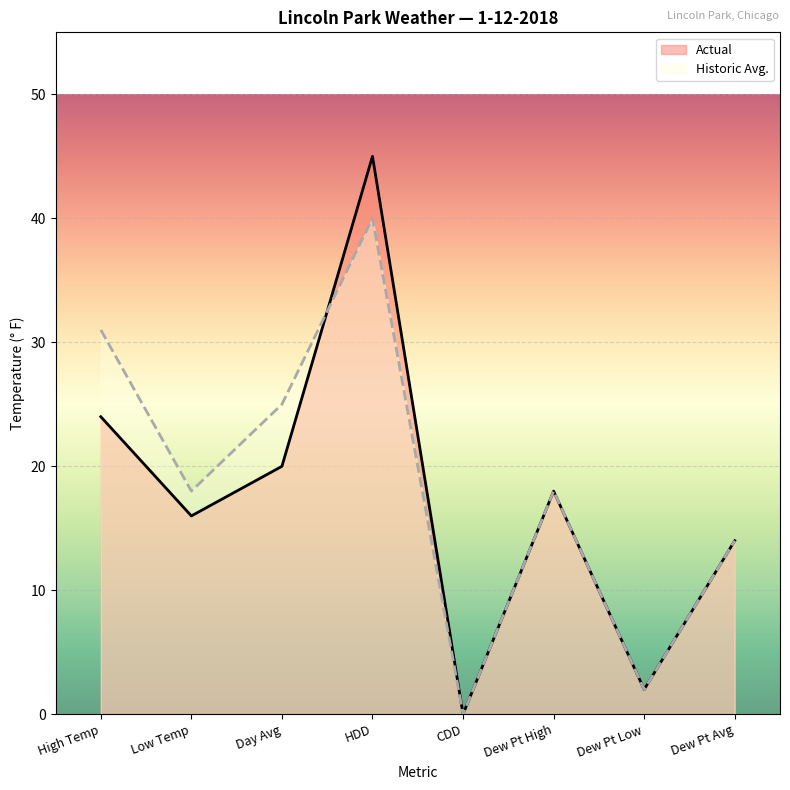

Reading right to left, list all the values displayed in this chart.

Actual: Dew Pt Avg=14	Dew Pt Low=2	Dew Pt High=18	CDD=0	HDD=45	Day Avg=20	Low Temp=16	High Temp=24
Historic Avg.: Dew Pt Avg=14	Dew Pt Low=2	Dew Pt High=18	CDD=0	HDD=40	Day Avg=25	Low Temp=18	High Temp=31